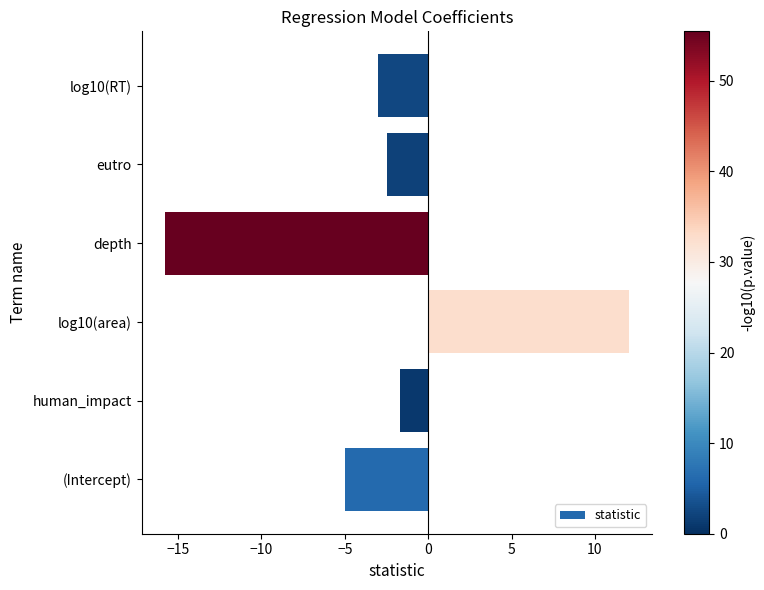

What is the difference between the maximum and minimum values?

27.8